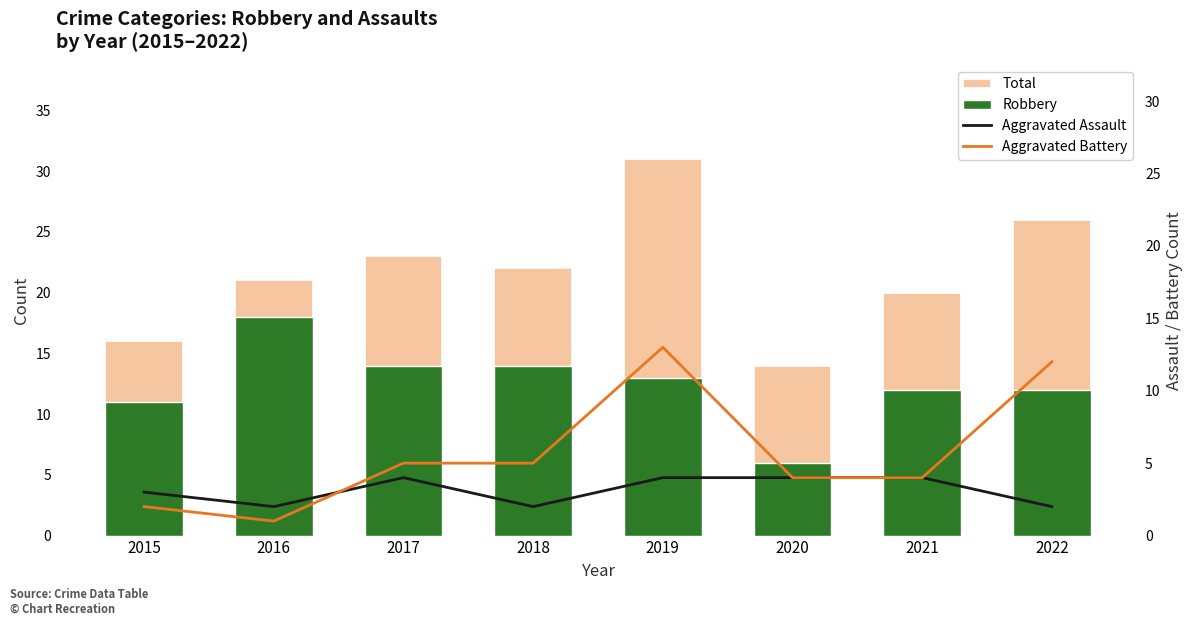

Which series has the widest spread of values?

Total